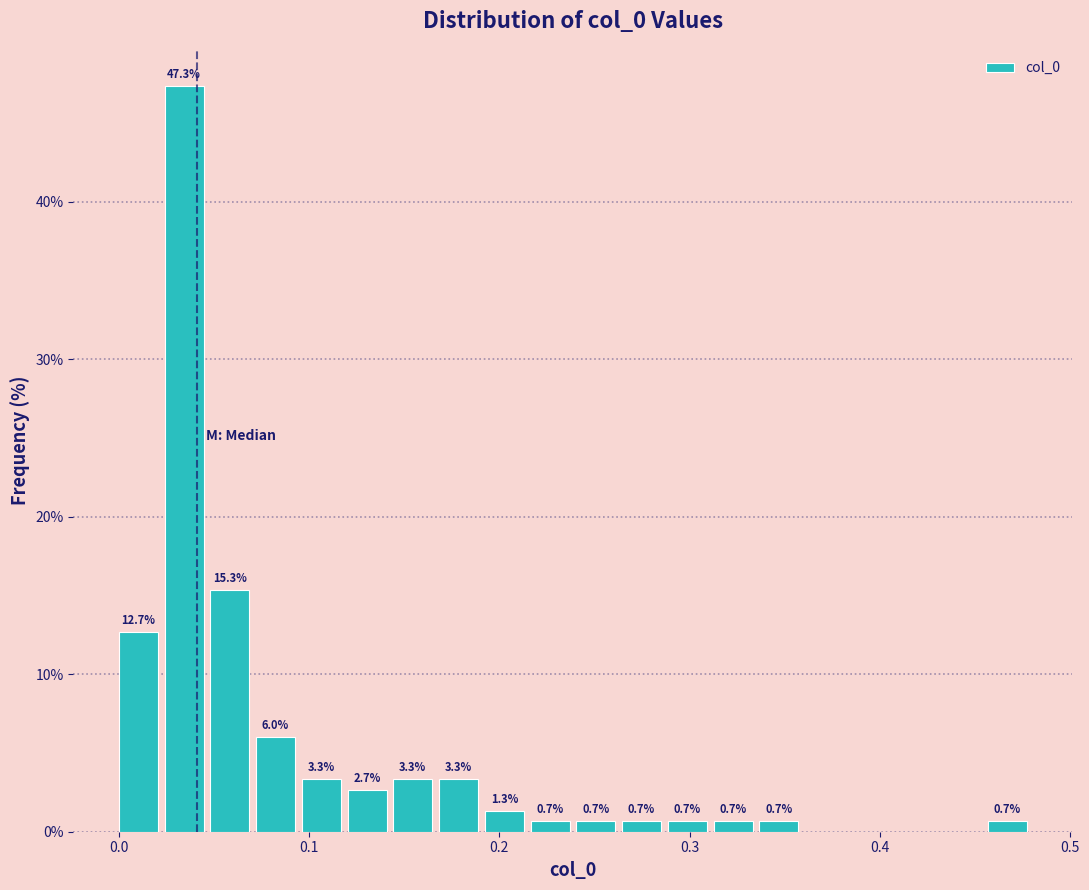

Around what value on the x-axis is the tallest bar? Give the approximate position of its centre, as read against the axis.

0.03